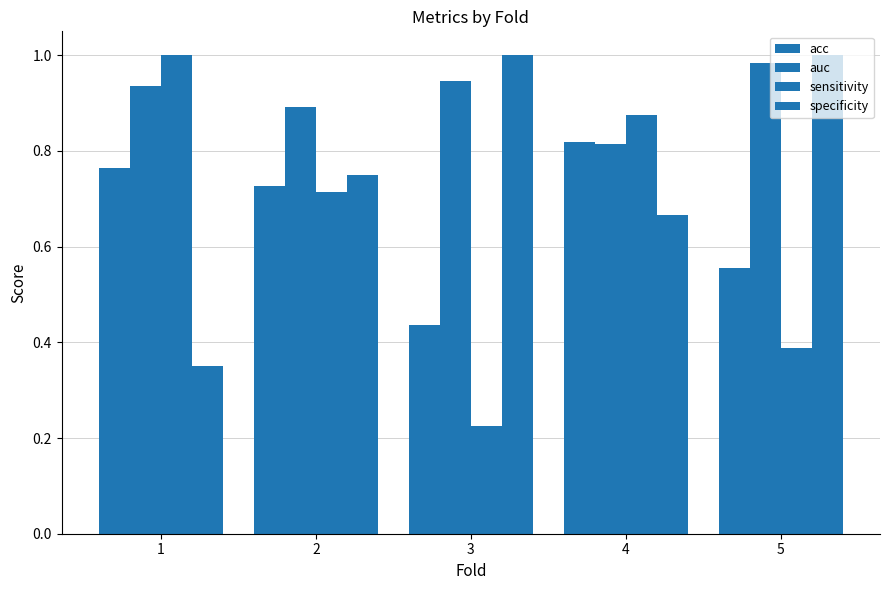

Are the bars grouped side by side (vs. stacked)?

Yes